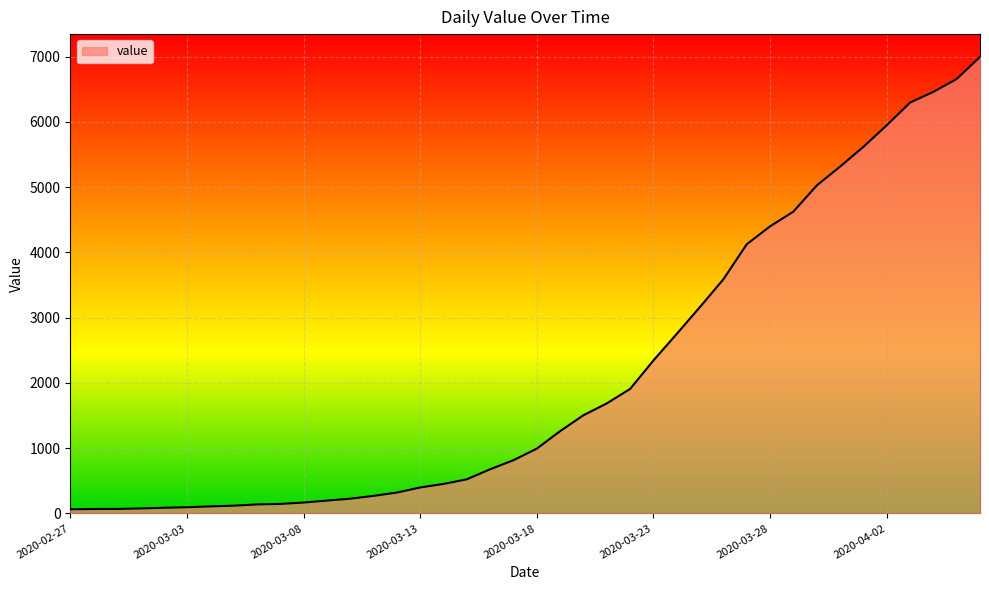

What is the difference between the maximum and minimum values?

6931